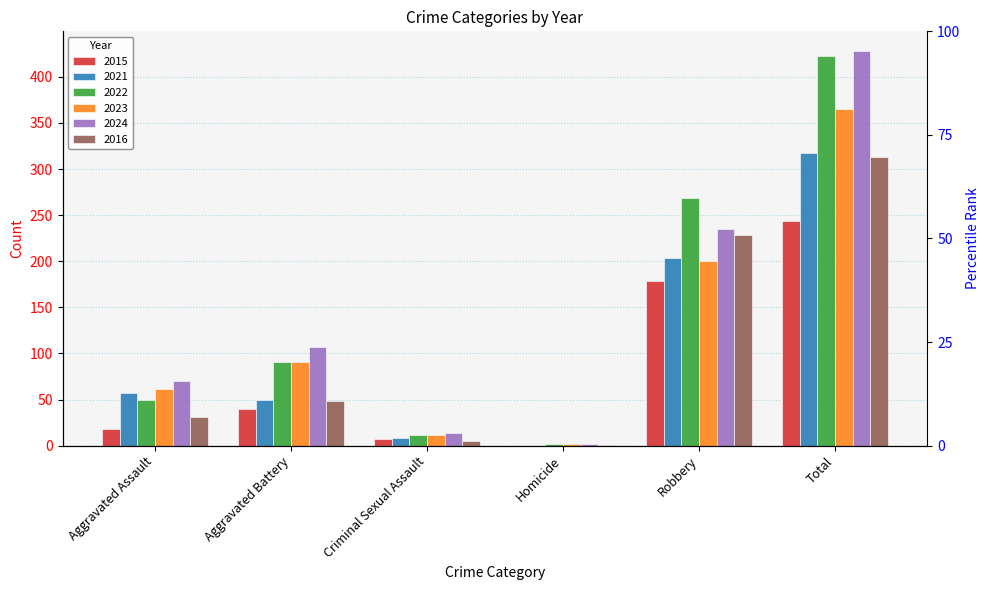

Which series has the largest total across all categories?

2024